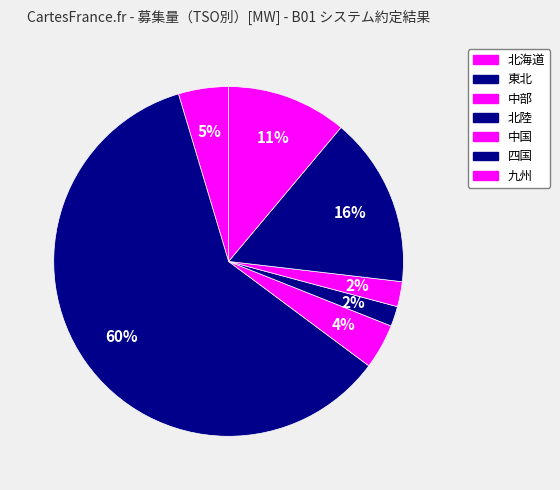

Is there a majority slice in this chart?

Yes